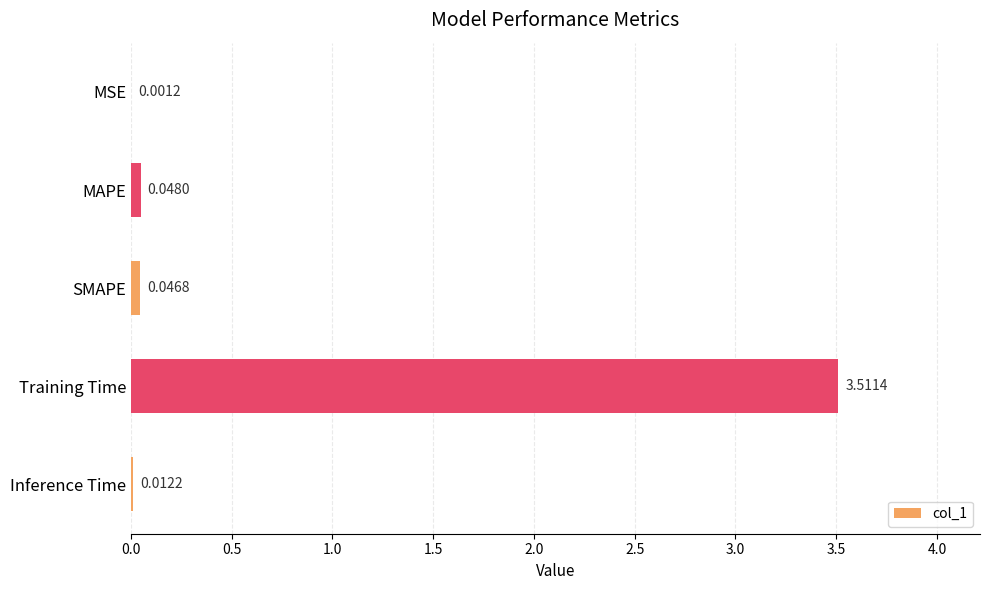

What is the sum of the values at MSE and Training Time?

3.5